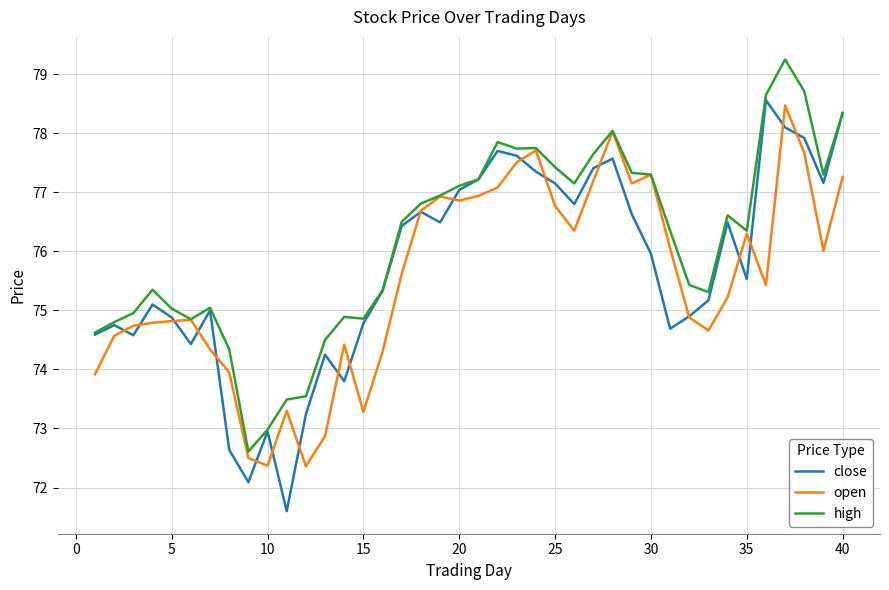

Which series has the largest total across all categories?

high